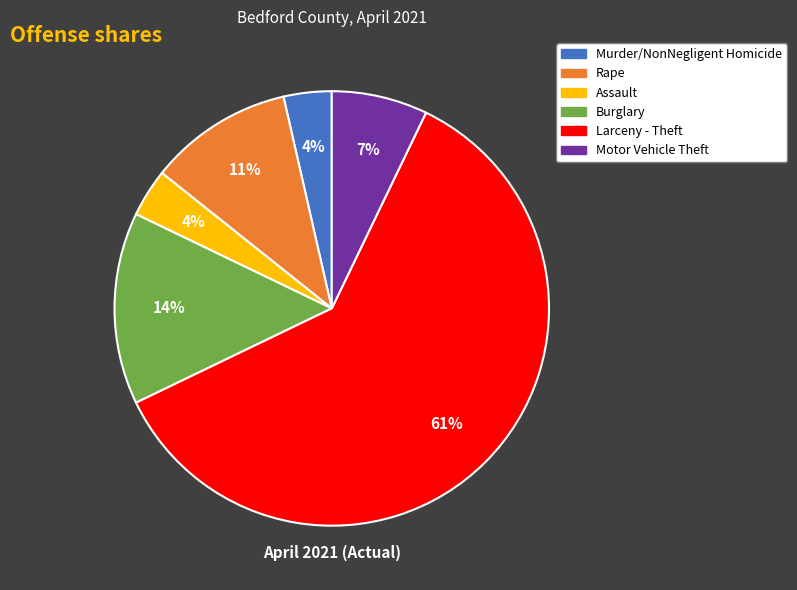

Is the sum of Assault and Motor Vehicle Theft greater than half?

No